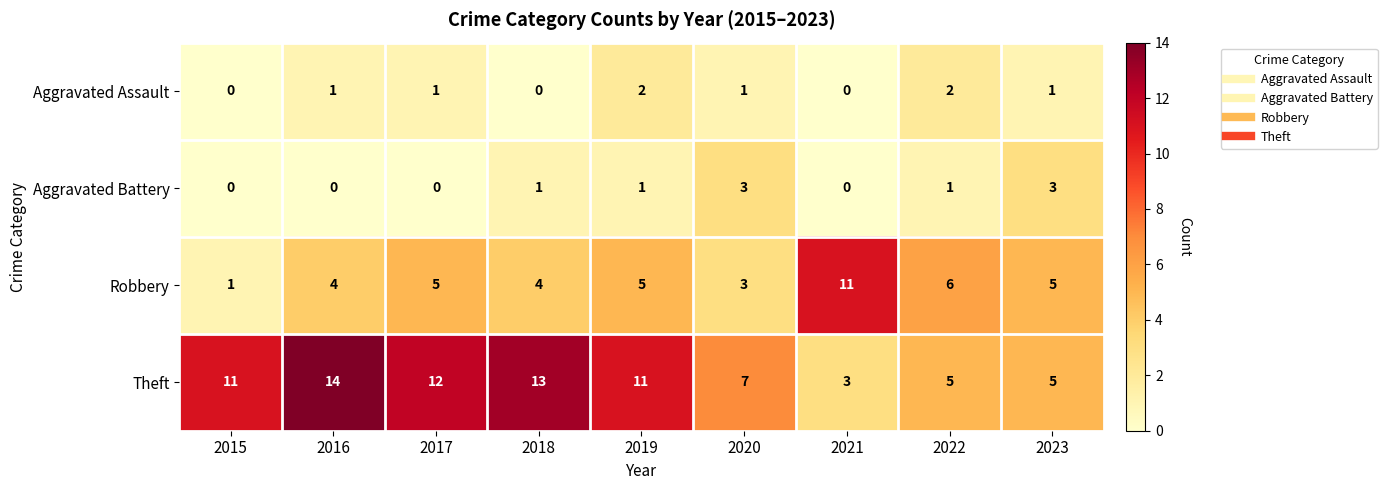

True or false: Aggravated Battery has a value of 4 at 2023.

False